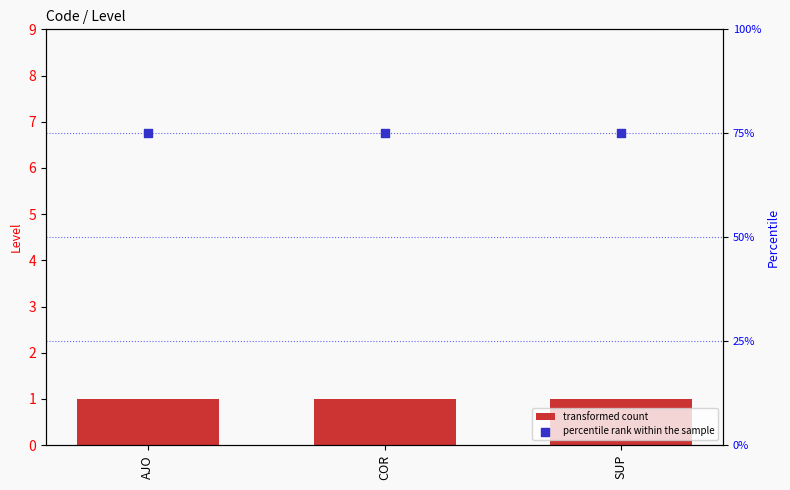

Is the value of percentile rank within the sample at COR greater than the value of transformed count at AJO?

Yes